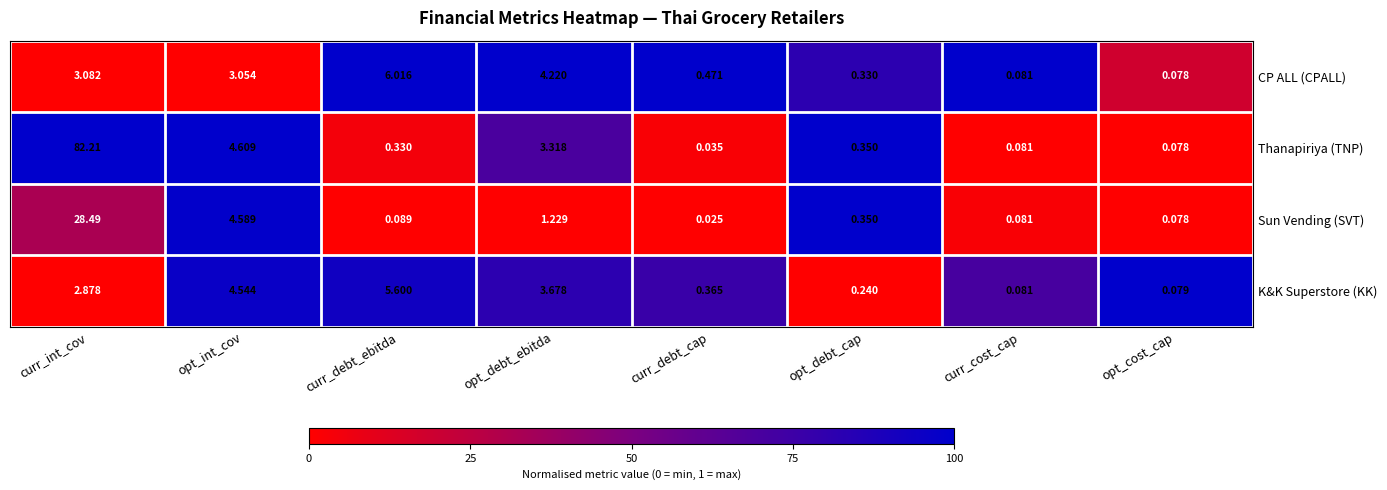

Rank the series by their maximum value, from lowest to highest.

K&K Superstore (KK), CP ALL (CPALL), Sun Vending (SVT), Thanapiriya (TNP)